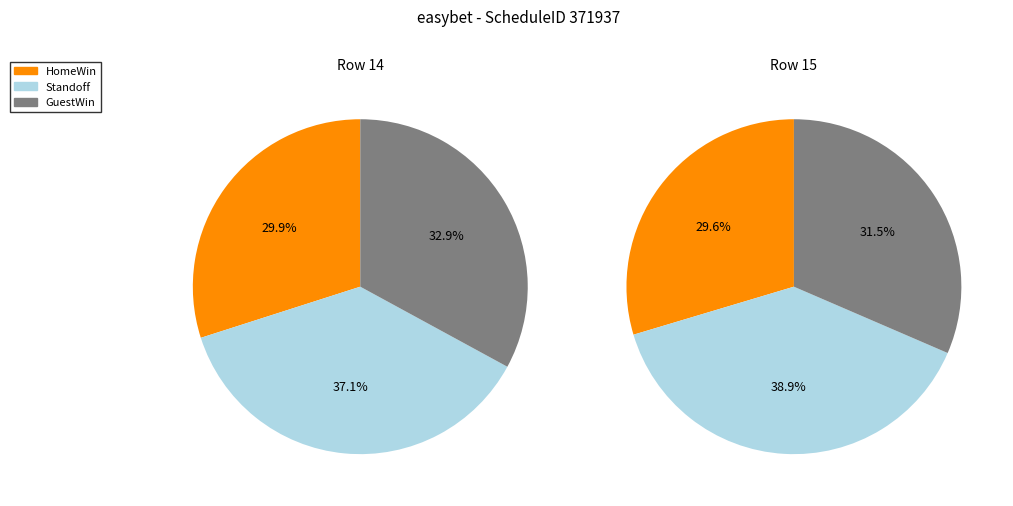

To the nearest percent, what is the combined percentage of 15 and 14?

100%